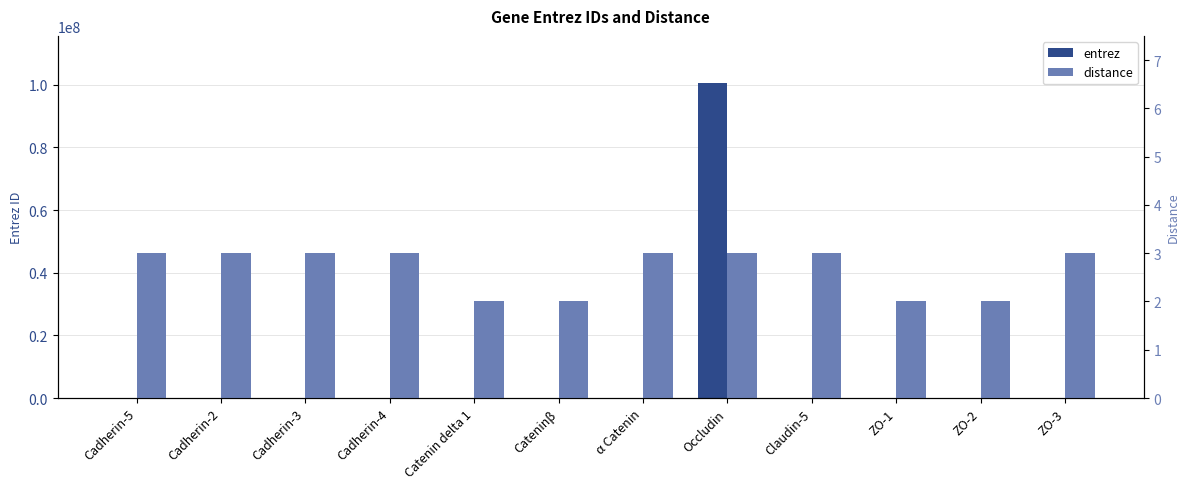

How many bars are there in total?

24